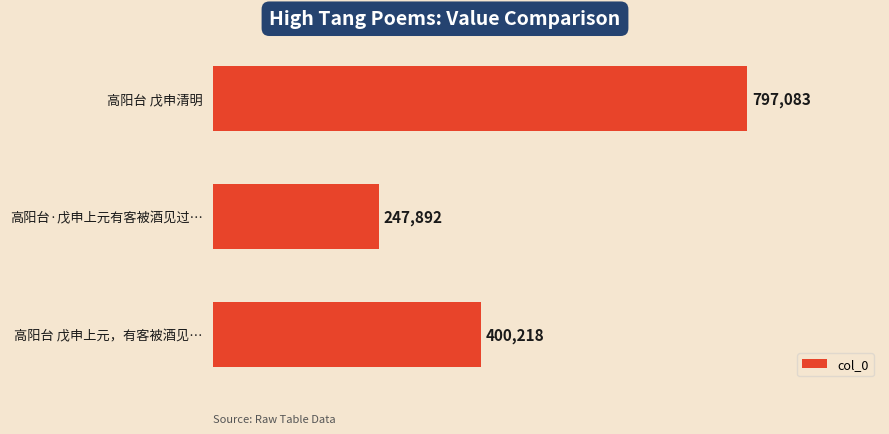

Reading top to bottom, transcribe all the data shown in this chart.

797083	247892	400218